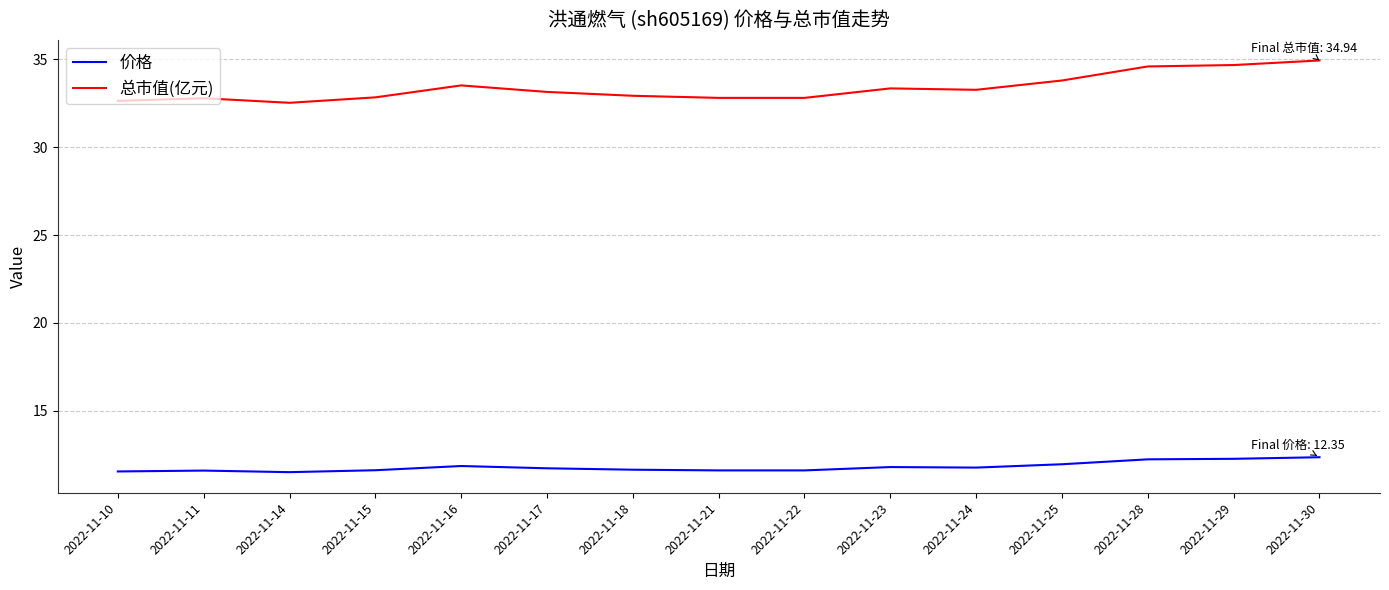

Is the value of 价格 at 2022-11-24 greater than the value of 总市值(亿元) at 2022-11-21?

No